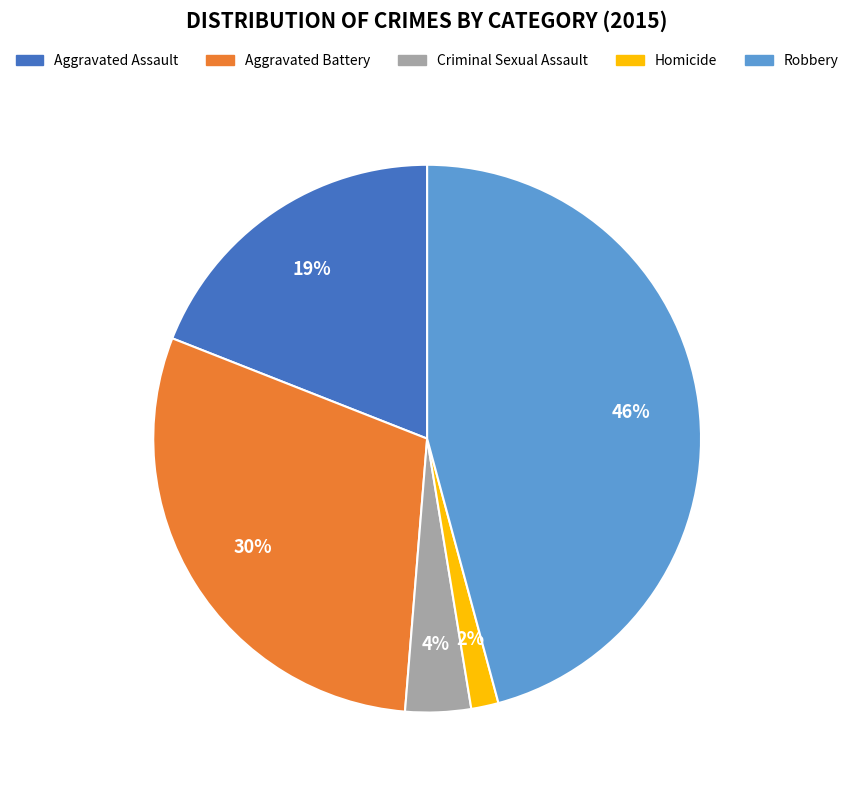

Do Aggravated Assault and Homicide together represent more than half of the pie?

No